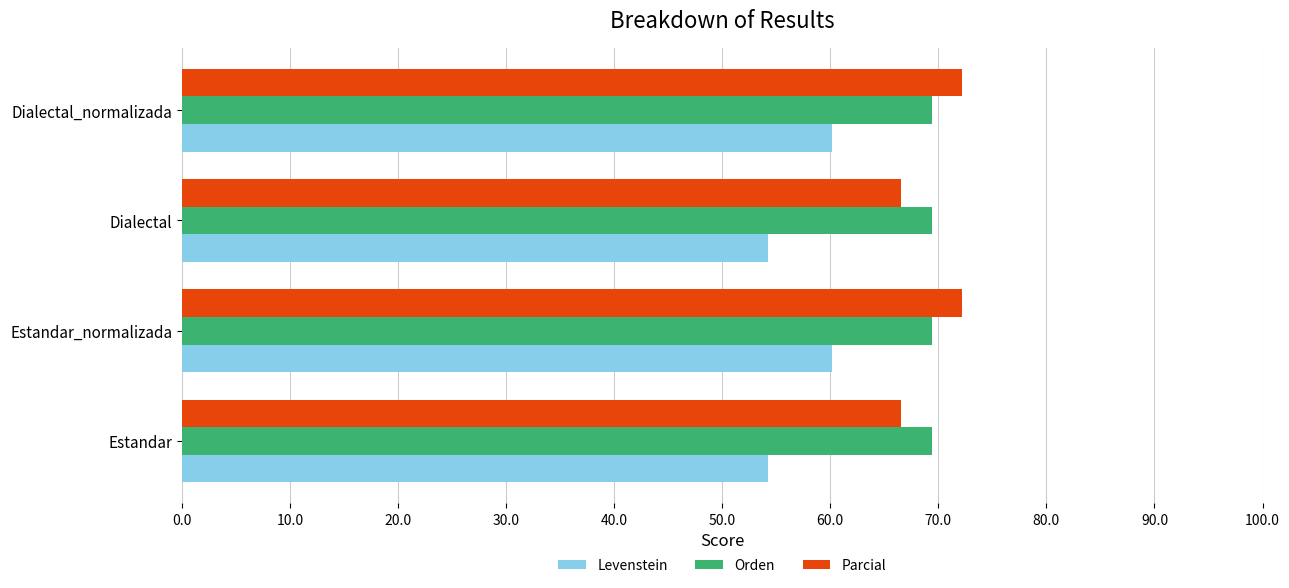

What is the sum of all Orden values?

277.6